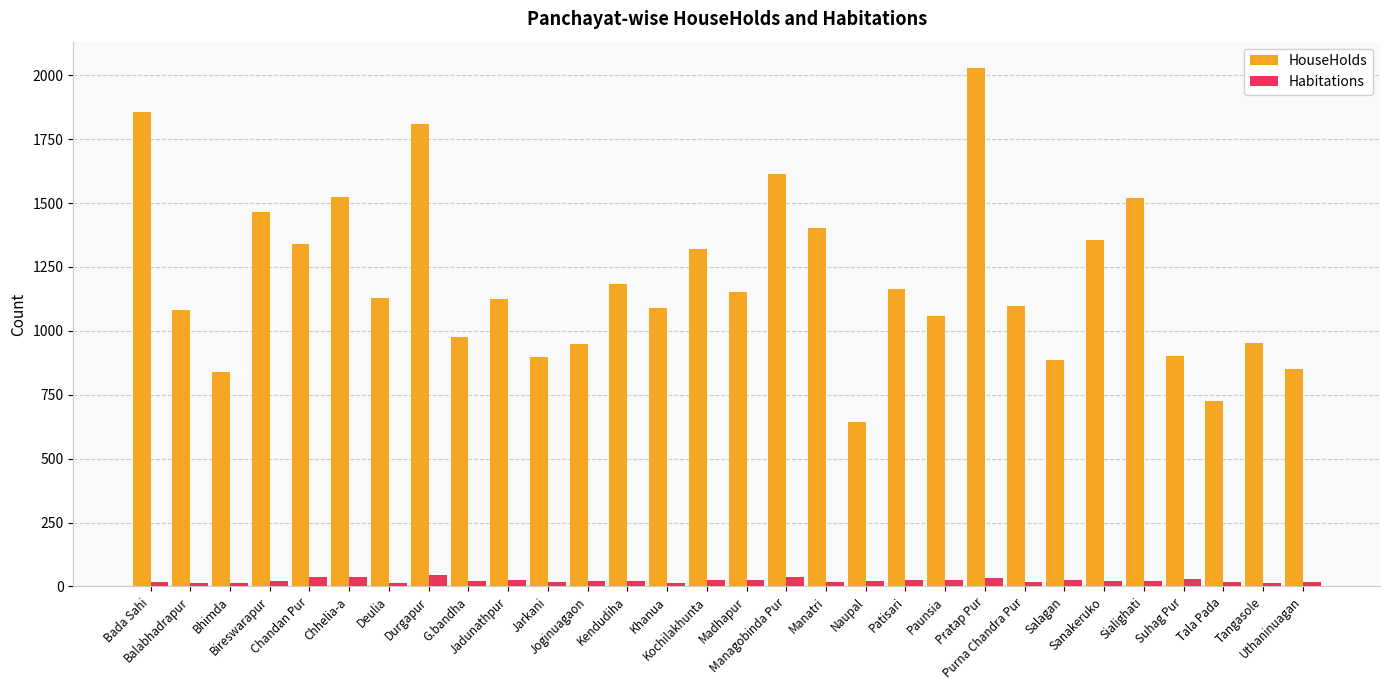

Rank the series at Chandan Pur from highest to lowest value.

HouseHolds, Habitations